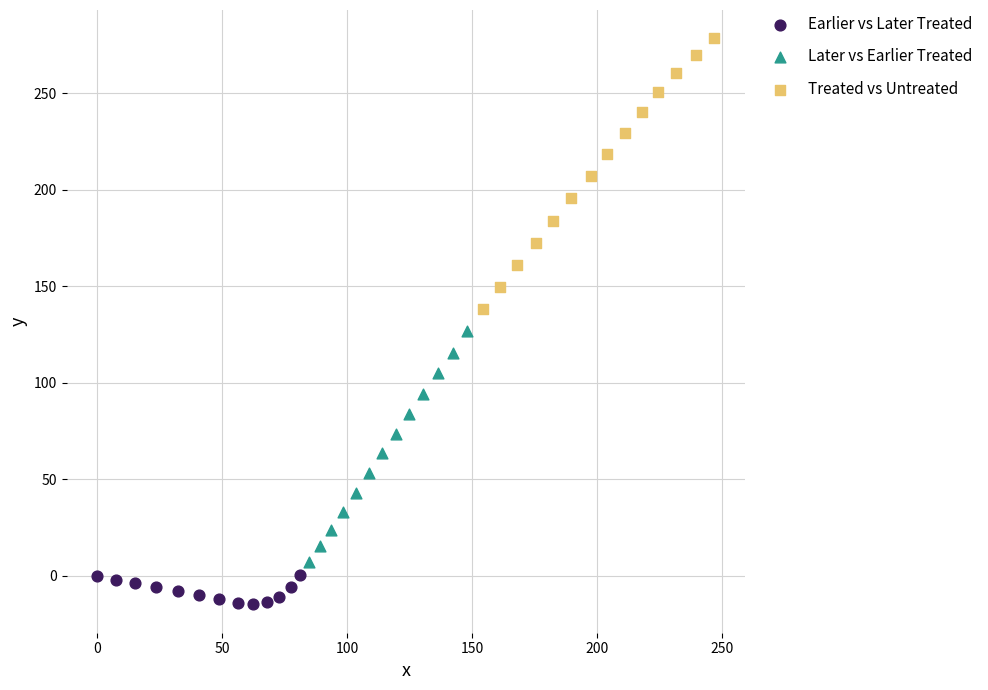

What are all the series names shown in the legend?

Earlier vs Later Treated, Later vs Earlier Treated, Treated vs Untreated